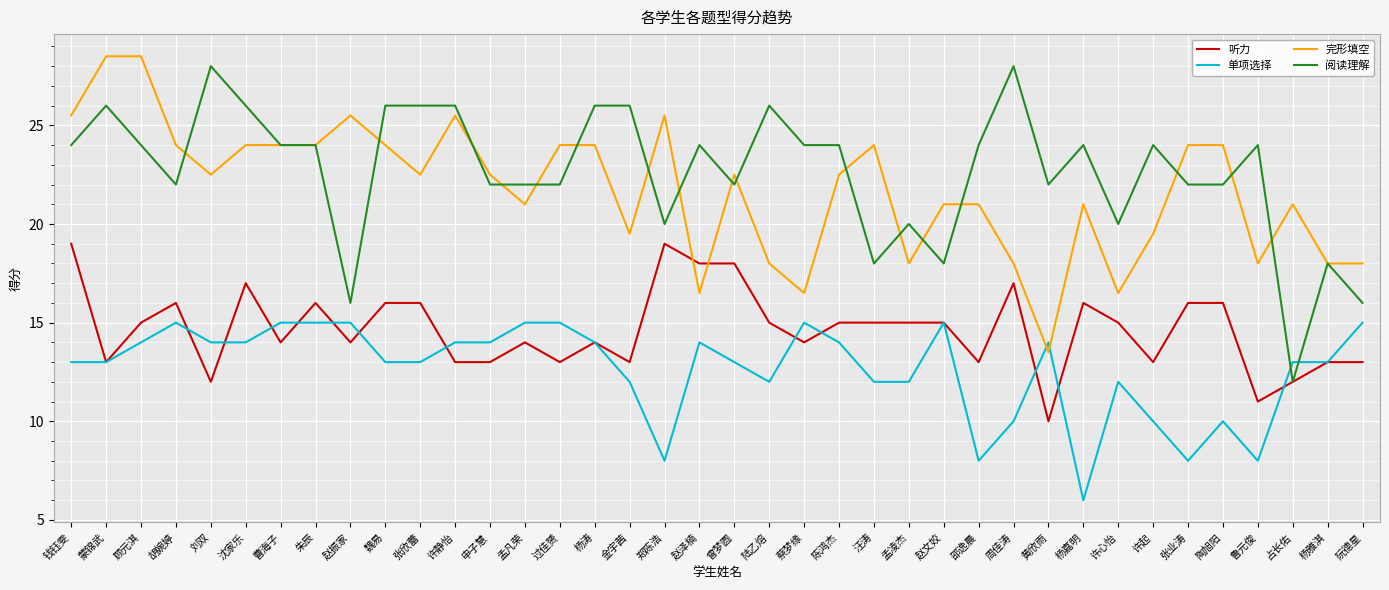

How many lines are shown in the chart?

4